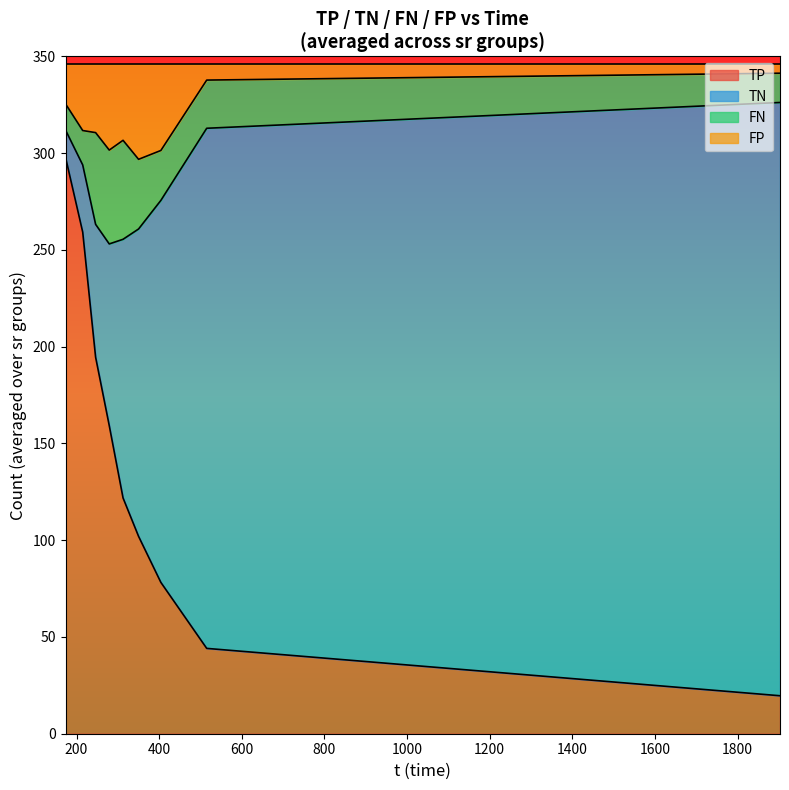

What is the highest value of the TP series?

297.5